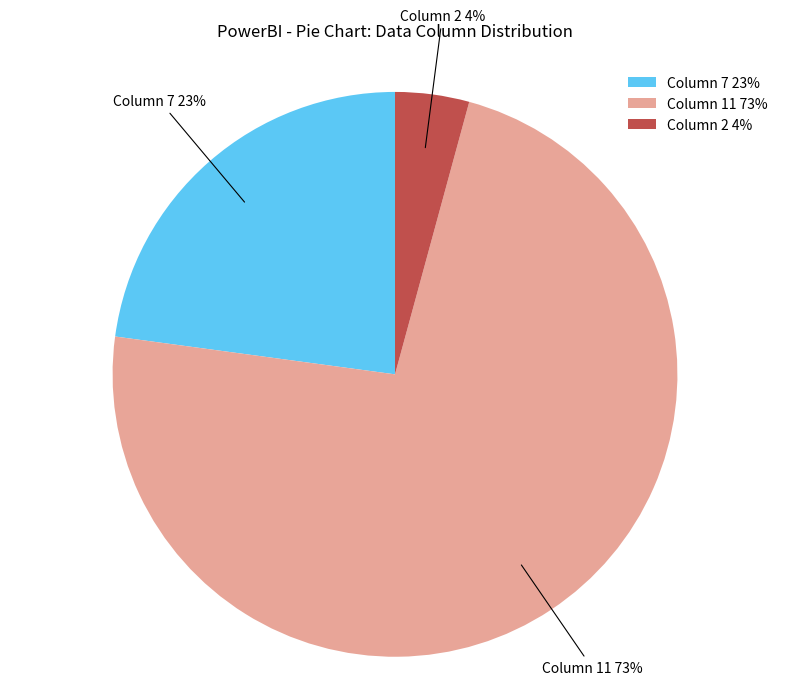

Does any single category account for the majority?

Yes